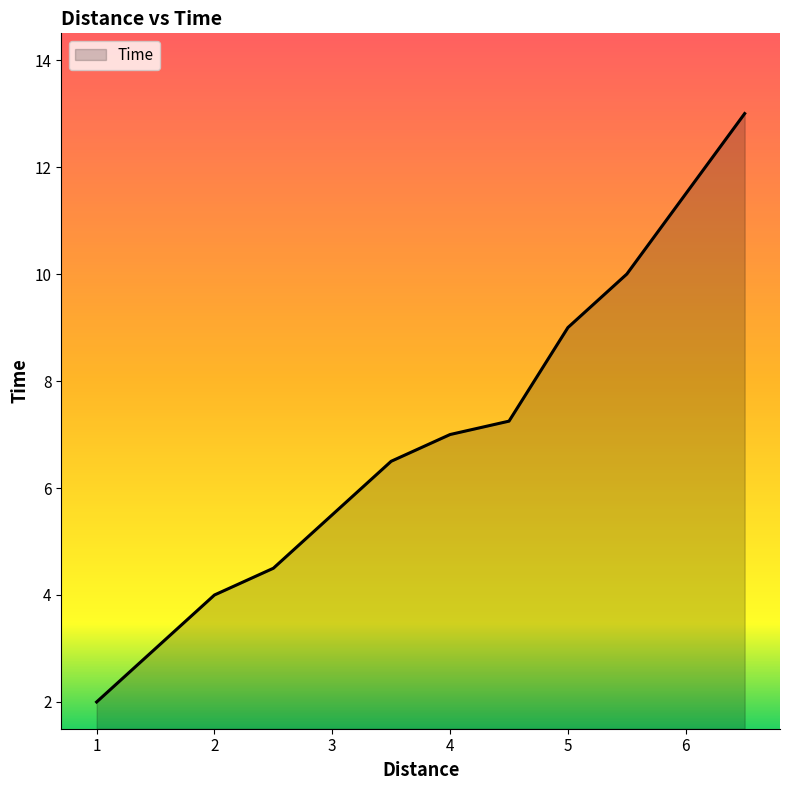

What is the maximum value shown in the chart?

13.0